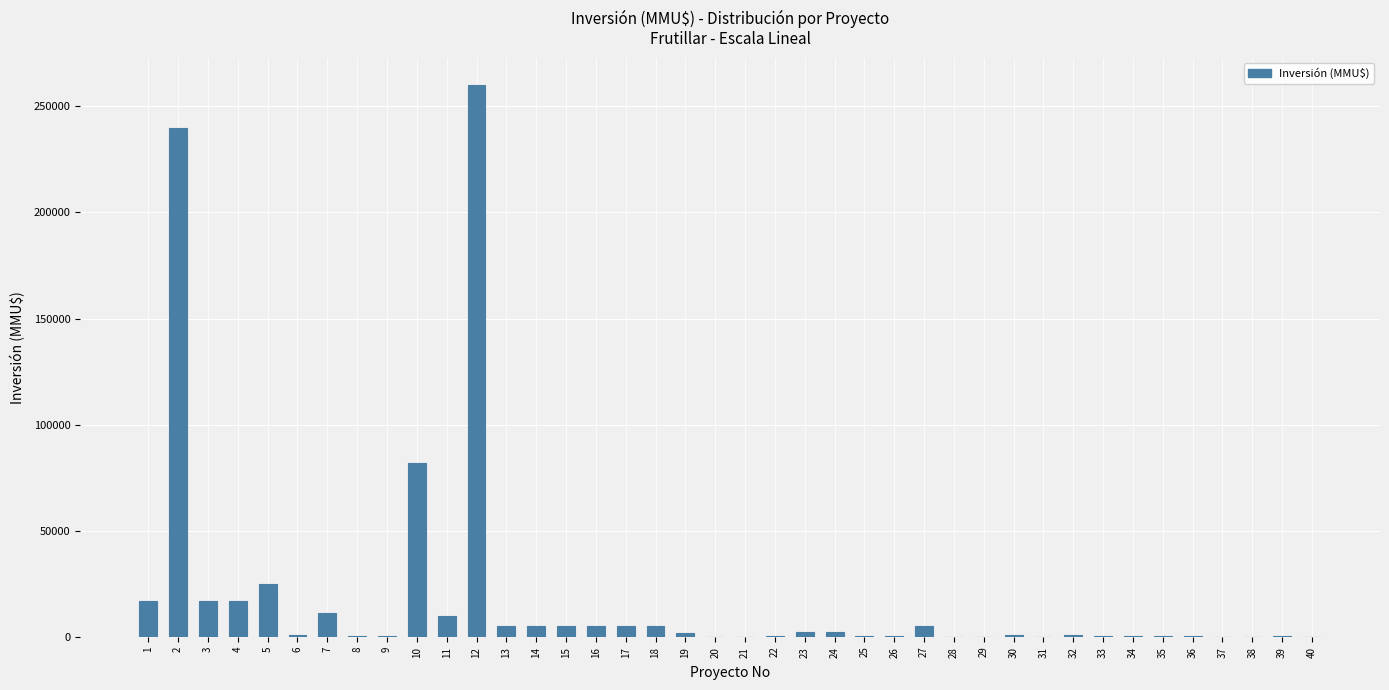

What is the sum of all values?

727465